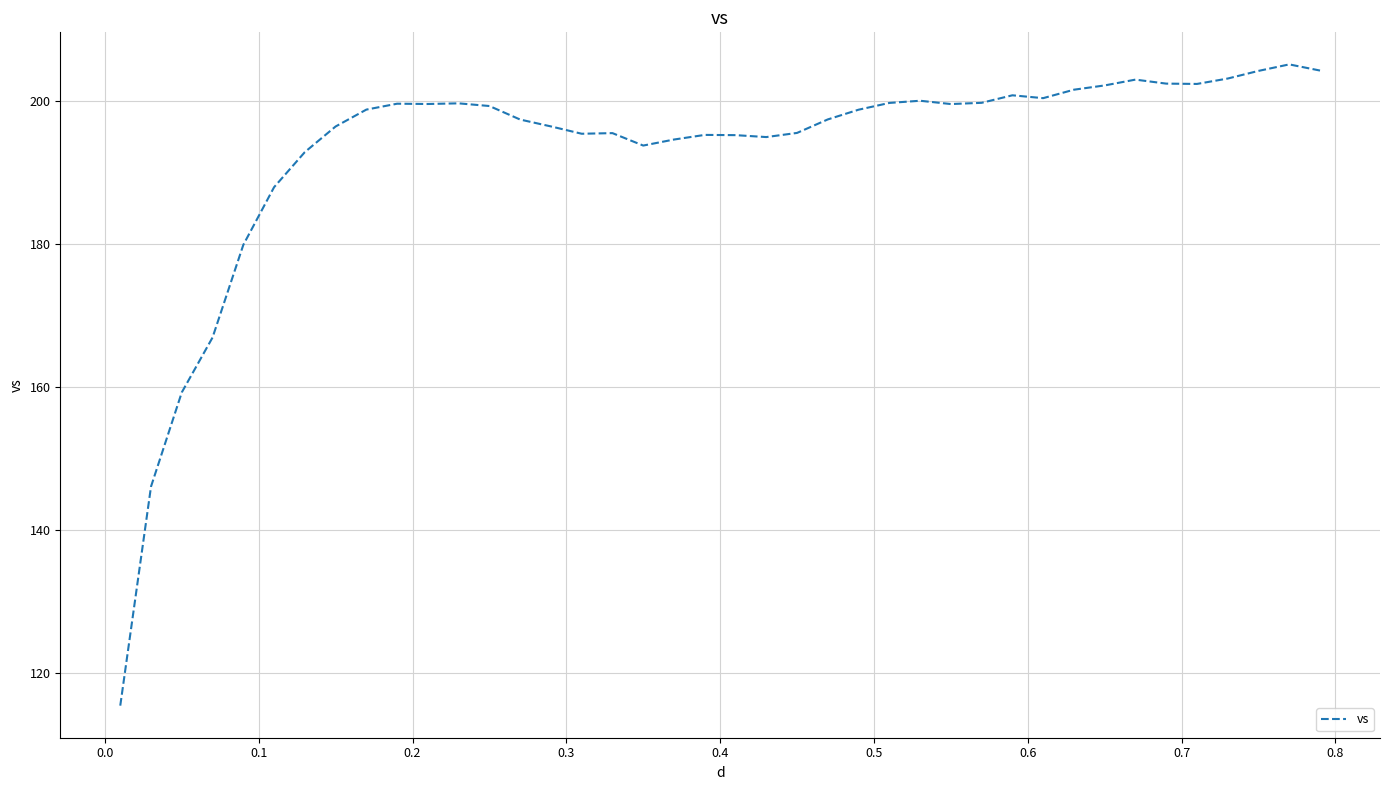

What is the difference between the maximum and minimum values?

89.7